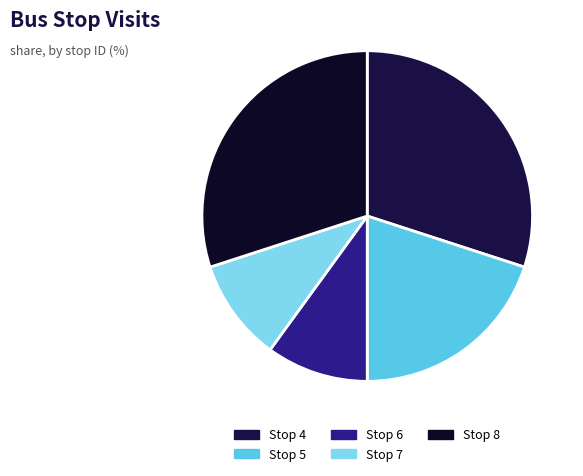

How many slices are in this pie chart?

5